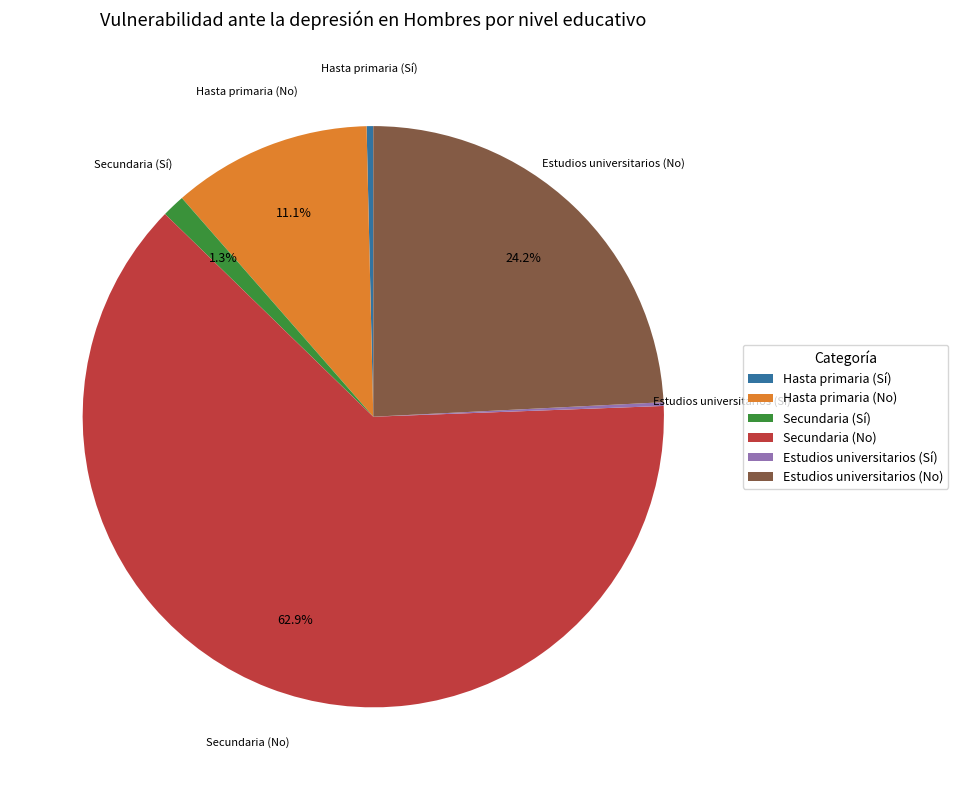

Which has a higher value, Hasta primaria (Sí) or Estudios universitarios (No)?

Estudios universitarios (No)